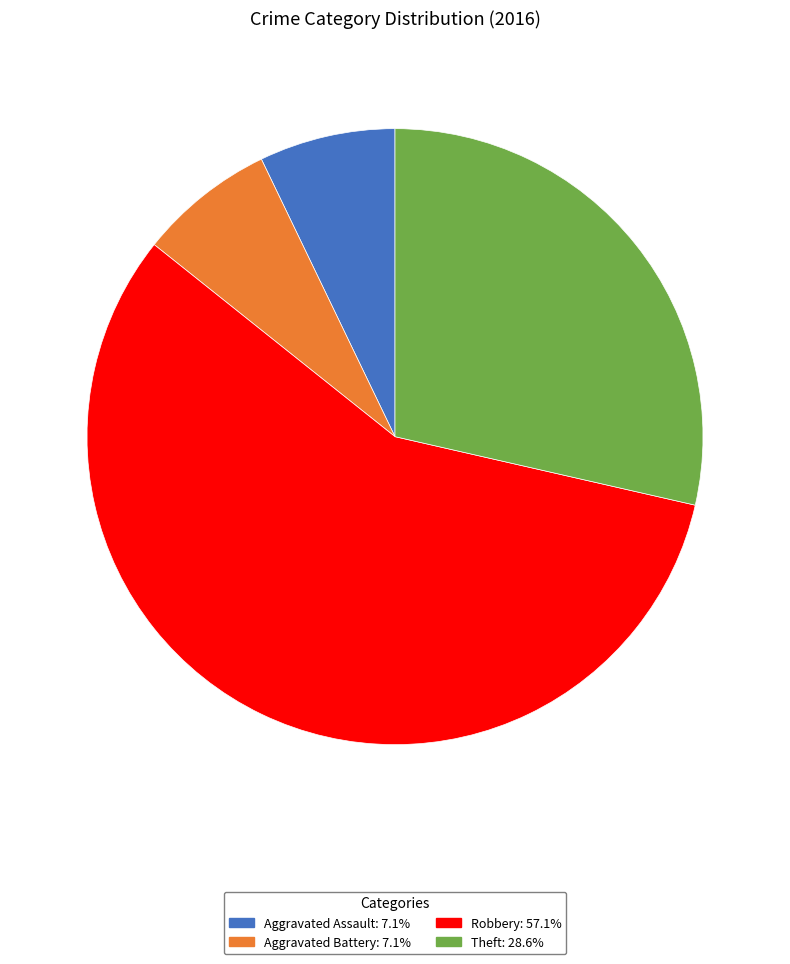

Which has a higher value, Robbery or Aggravated Assault?

Robbery